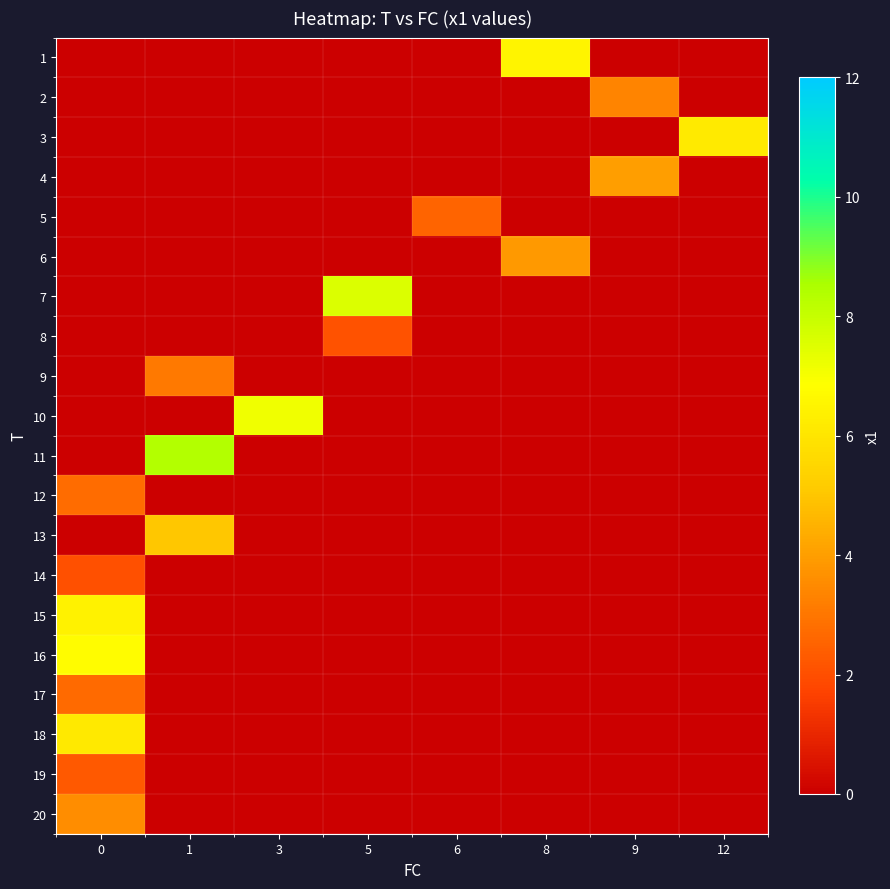

How many data points does each series have?

8